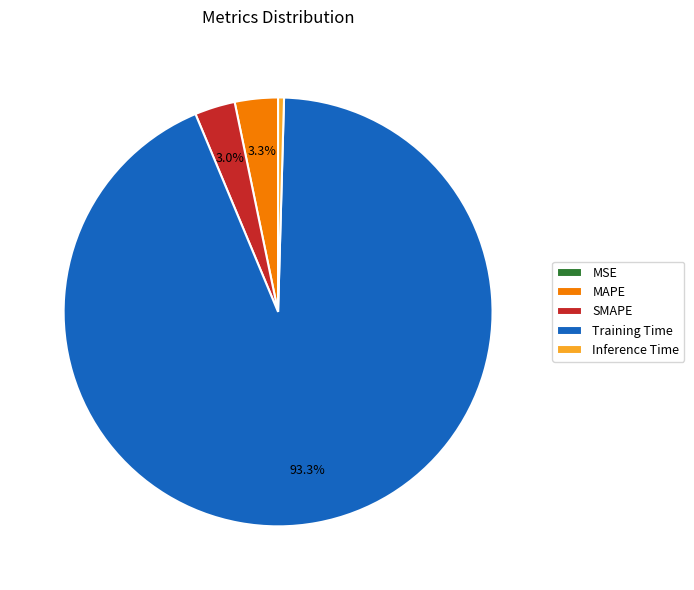

To the nearest percent, what is the average slice percentage?

20%